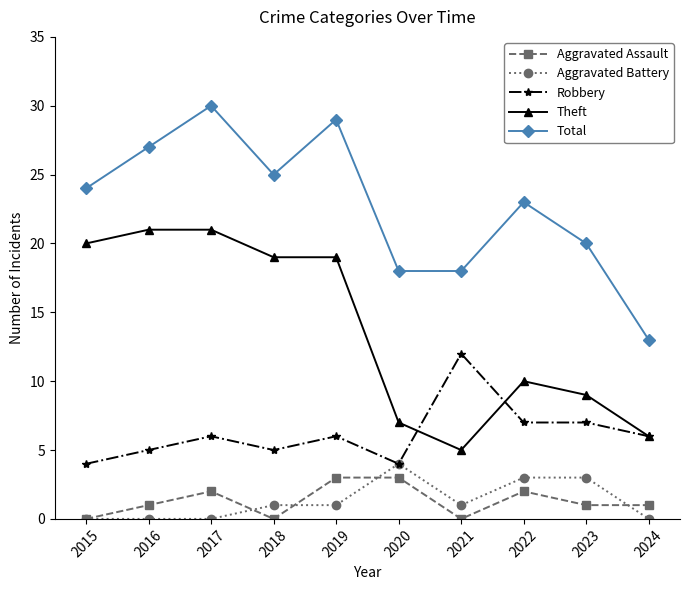

Rank the series by their maximum value, from lowest to highest.

Aggravated Assault, Aggravated Battery, Robbery, Theft, Total